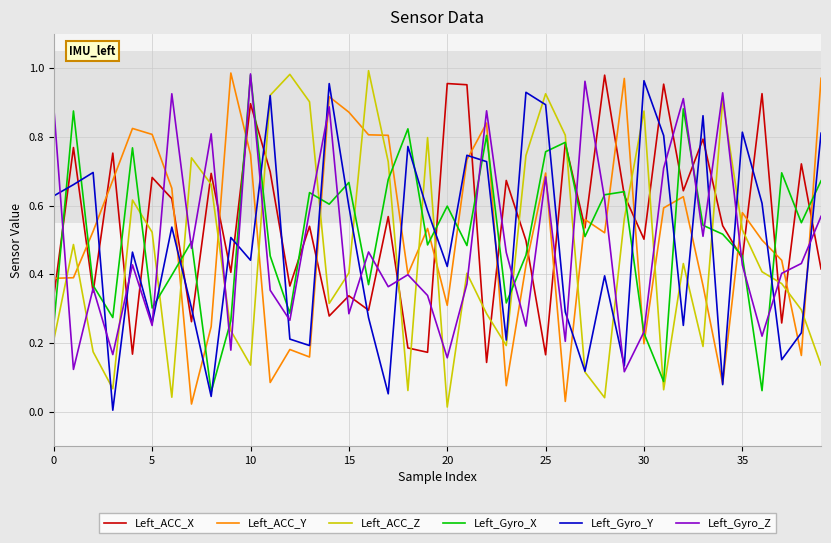

After their last crossing, which series has the higher values: Left_ACC_X or Left_ACC_Y?

Left_ACC_Y